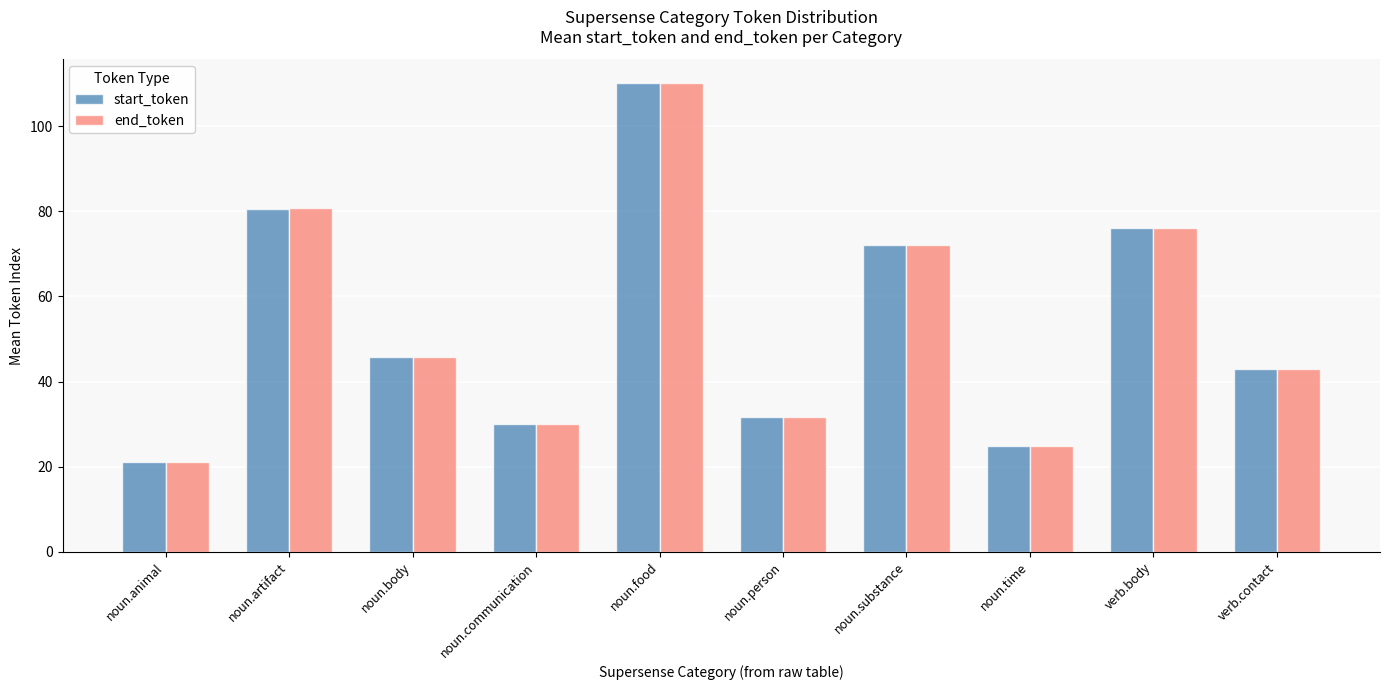

Where does the end_token series first go above 45?

noun.artifact